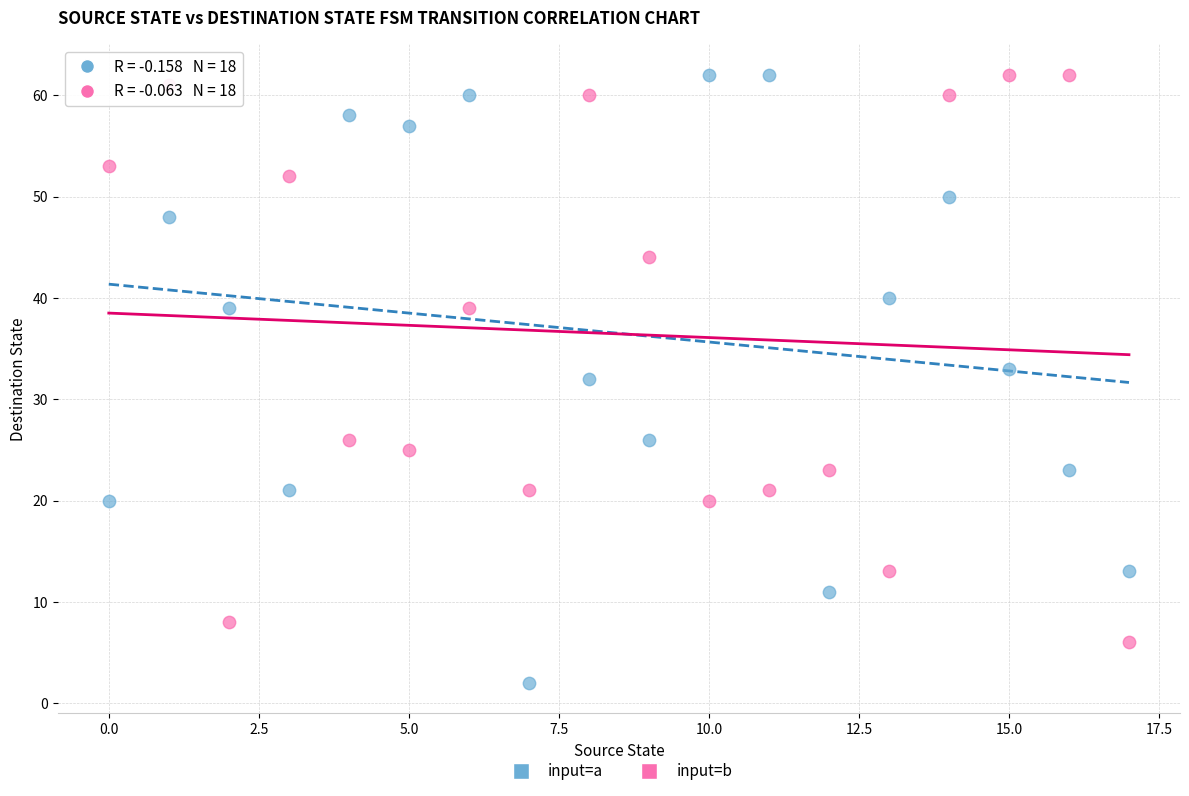

Which series contains the lowest Y value?

input=a